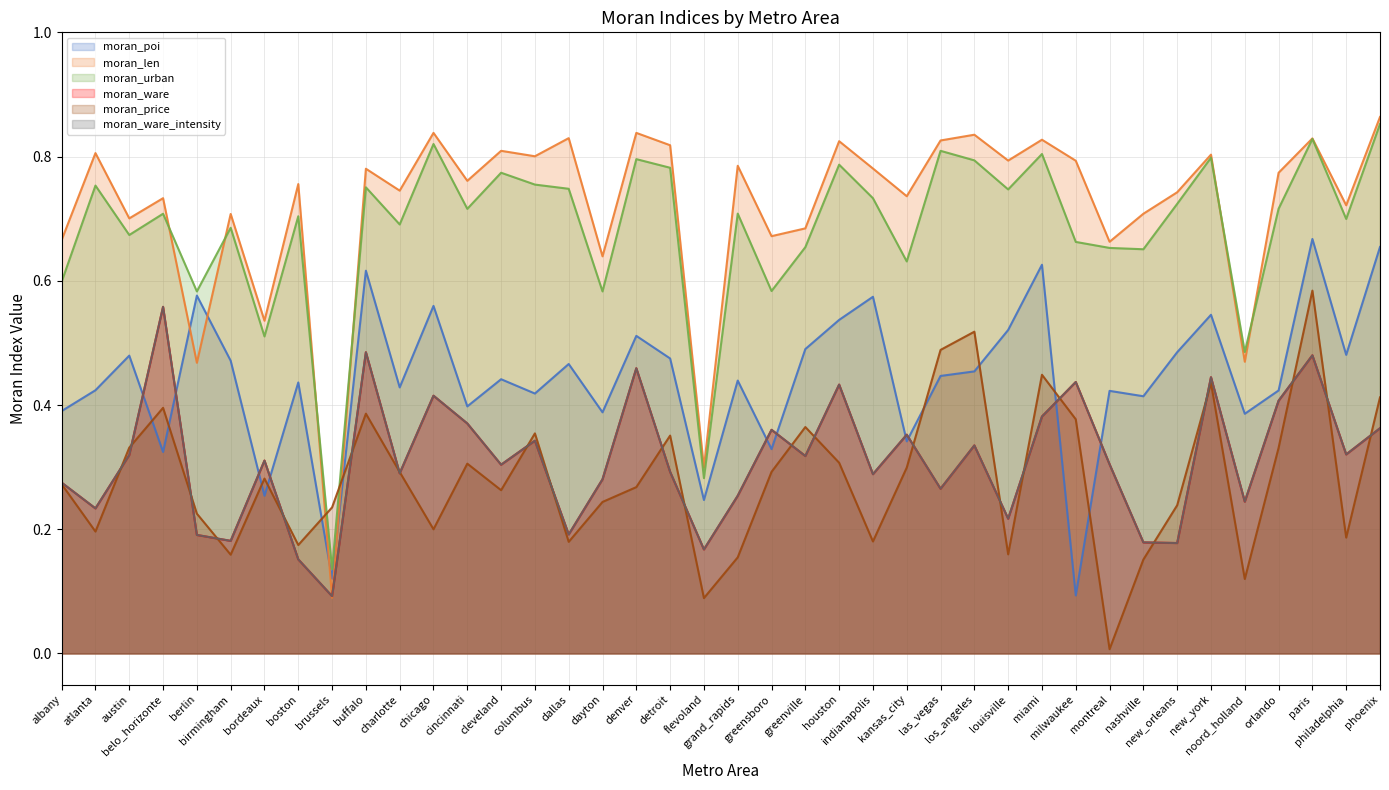

Which category has the lowest value in the moran_len series?

brussels